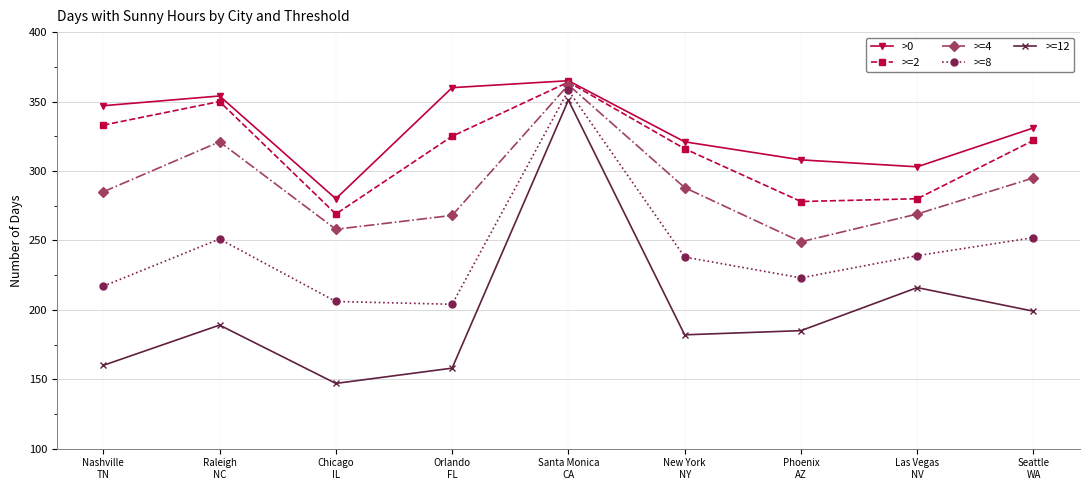

How many interior local valleys does the >=8 series have?

2